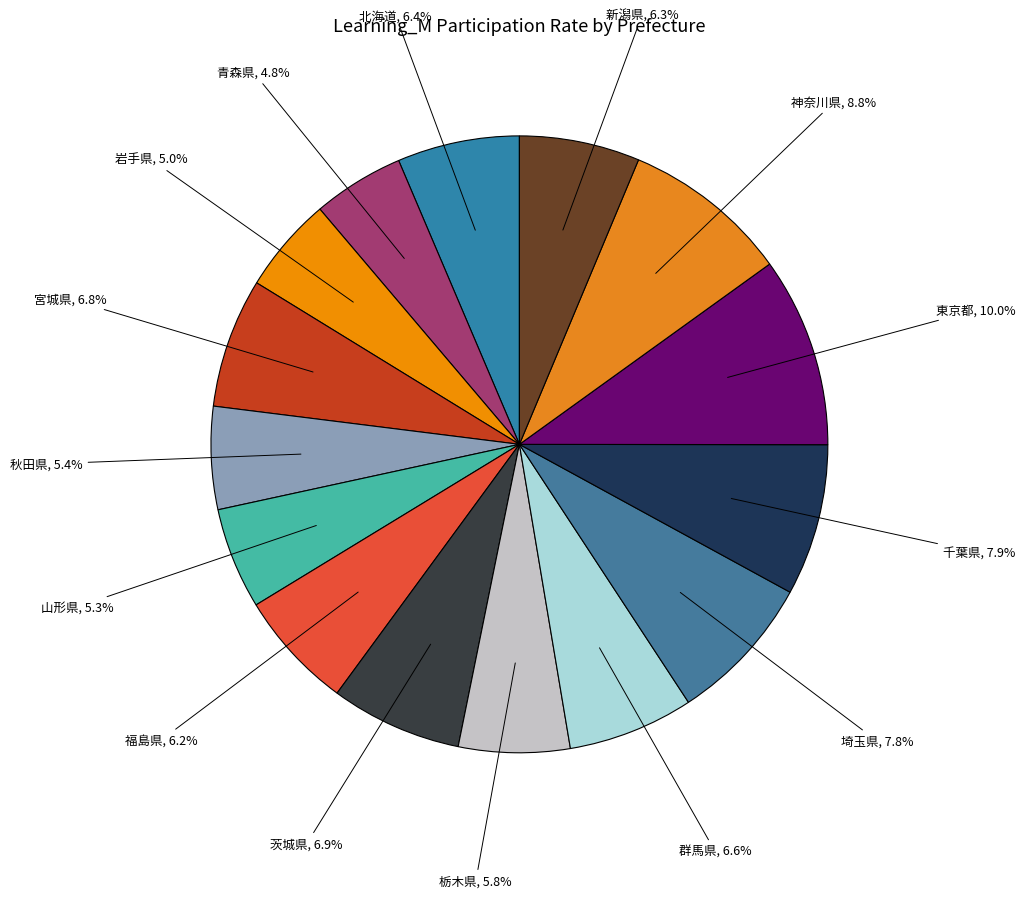

What is the largest slice in the pie chart?

東京都